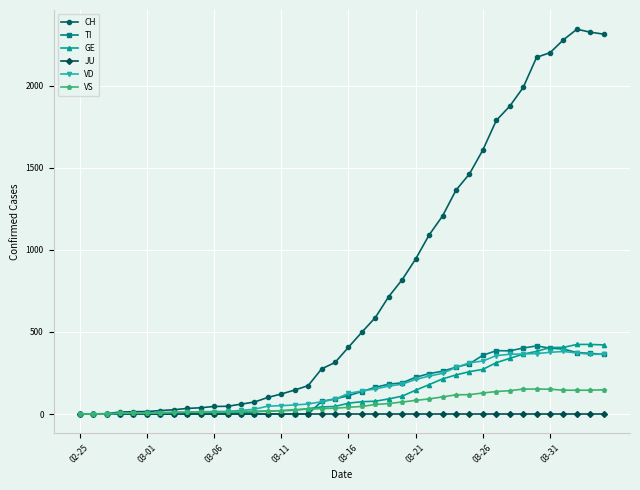

Which series has the largest range (max minus min)?

CH